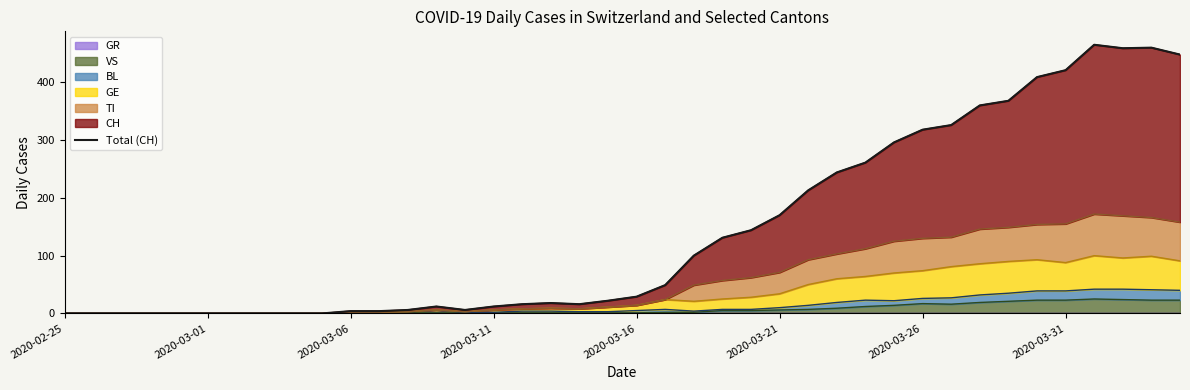

What is the maximum value for VS?

25